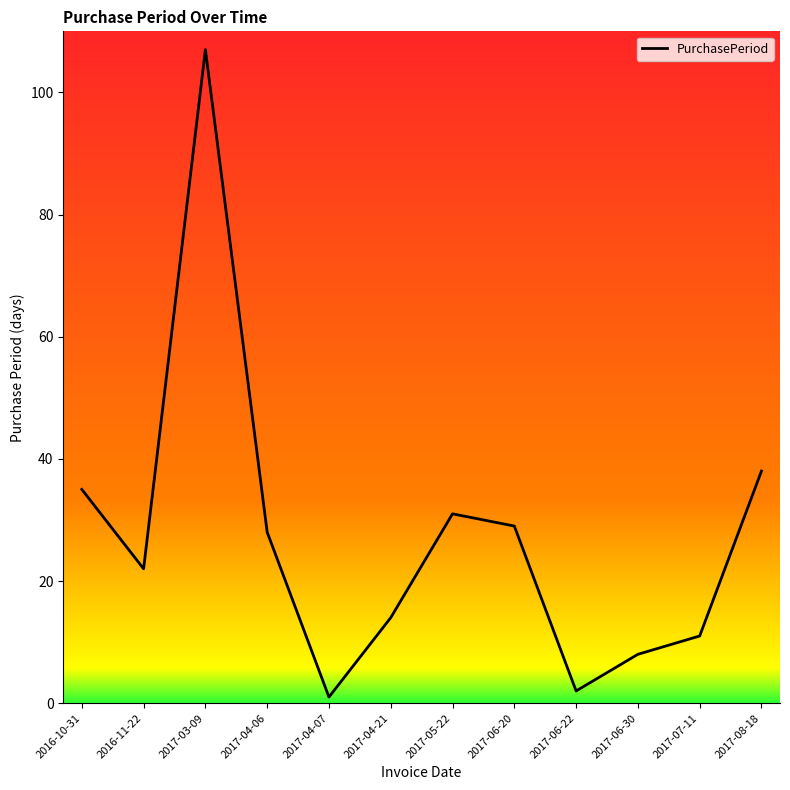

Where is the data nearest to the value 54?

2017-08-18